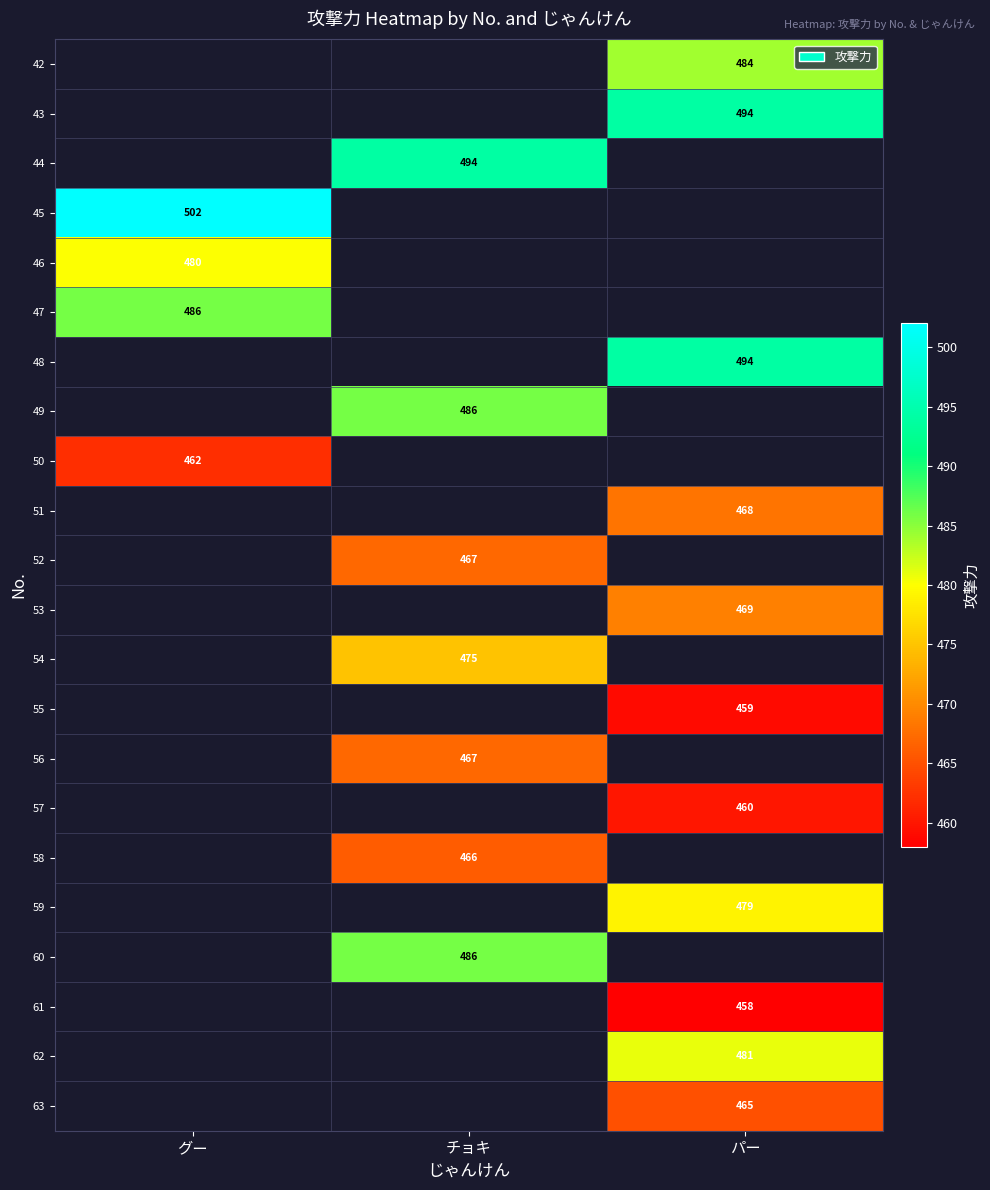

How many data points does each series have?

3